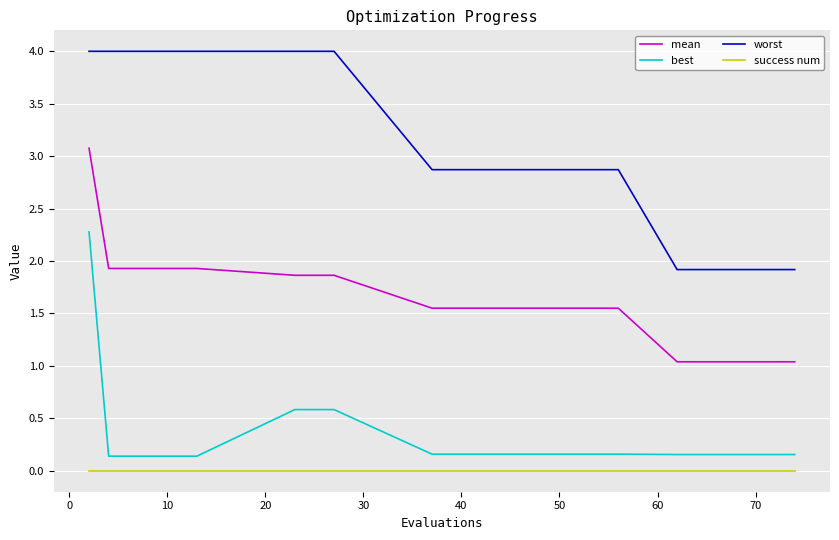

Which series has the largest total across all categories?

worst